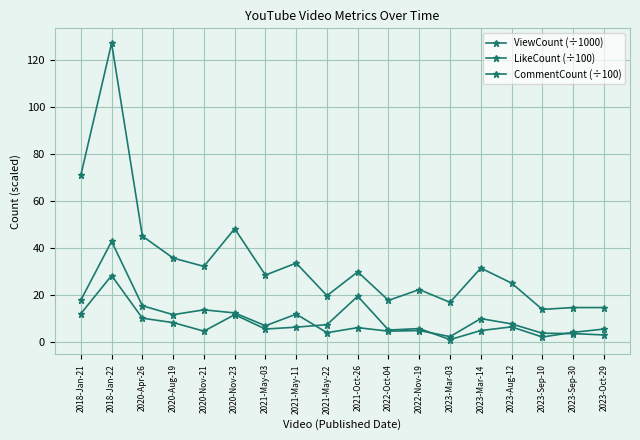

How many lines are shown in the chart?

3